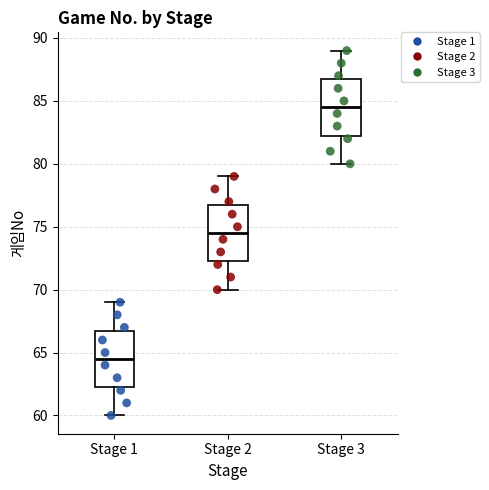

Reading left to right, transcribe this box plot: for each box, give where its median line is, the range the box spans, and where its two whiskers end, as read against the y-axis. The values are not printed on the chart, so give them approximately, as read against the axis.

Stage 1: median 64.5, box 62.5 to 67.0, whiskers 60.0 to 69.0
Stage 2: median 74.5, box 72.5 to 77.0, whiskers 70.0 to 79.0
Stage 3: median 84.5, box 82.5 to 87.0, whiskers 80.0 to 89.0